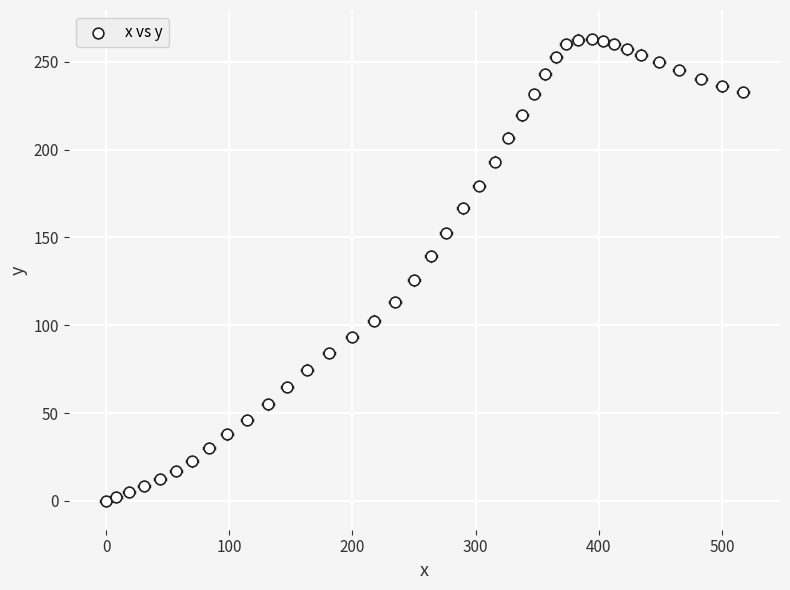

What is the range of X values (max minus min)?

516.7